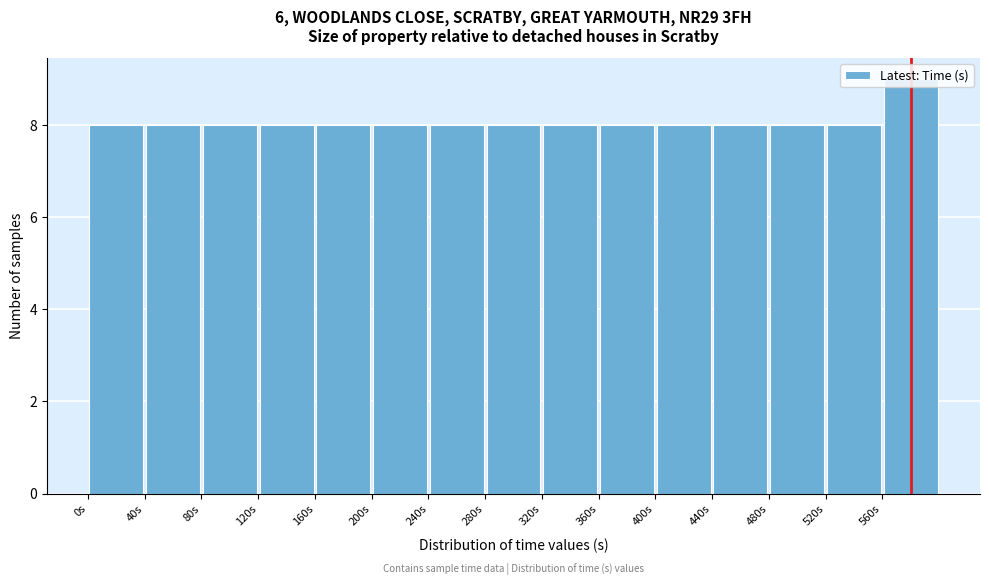

Reading left to right, transcribe this chart: for each bar, give the range it covers on the x-axis and its height. The values are not printed on the chart, so give them approximately, as read against the axis.

0 to 40: 8
40 to 80: 8
80 to 120: 8
120 to 160: 8
160 to 200: 8
200 to 240: 8
240 to 280: 8
280 to 320: 8
320 to 360: 8
360 to 400: 8
400 to 440: 8
440 to 480: 8
480 to 520: 8
520 to 560: 8
560 to 600: 9